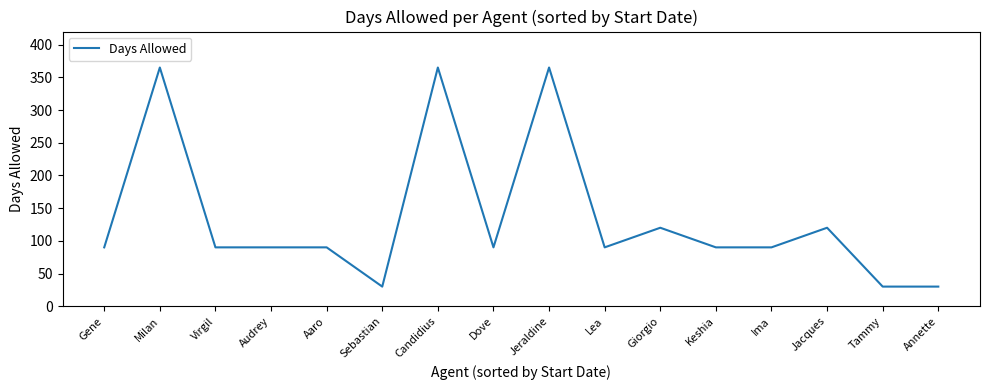

The chart shows a value of 90 at Virgil. True or false?

True